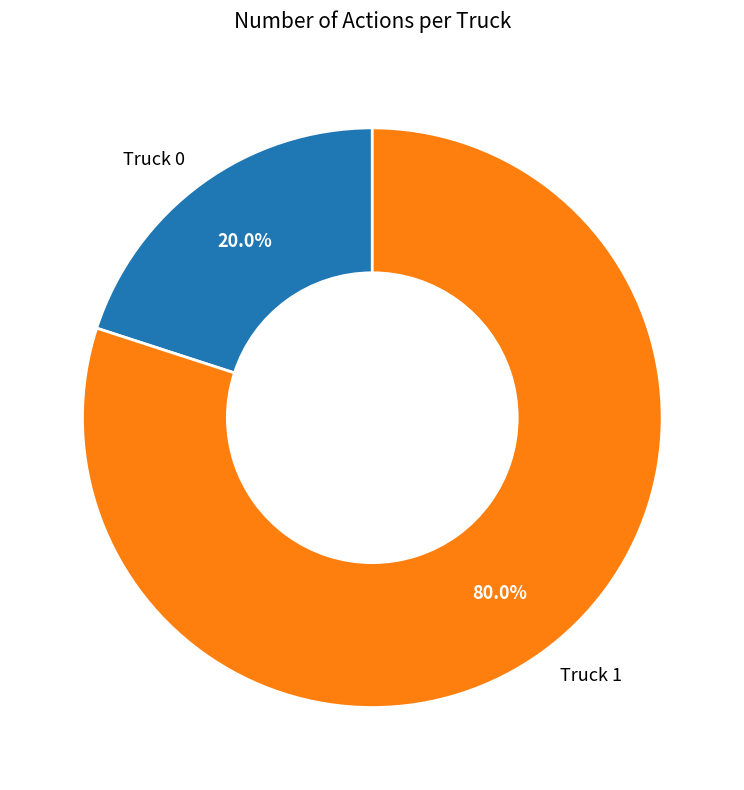

To the nearest percent, what is the difference between the largest and smallest slice percentages?

60%